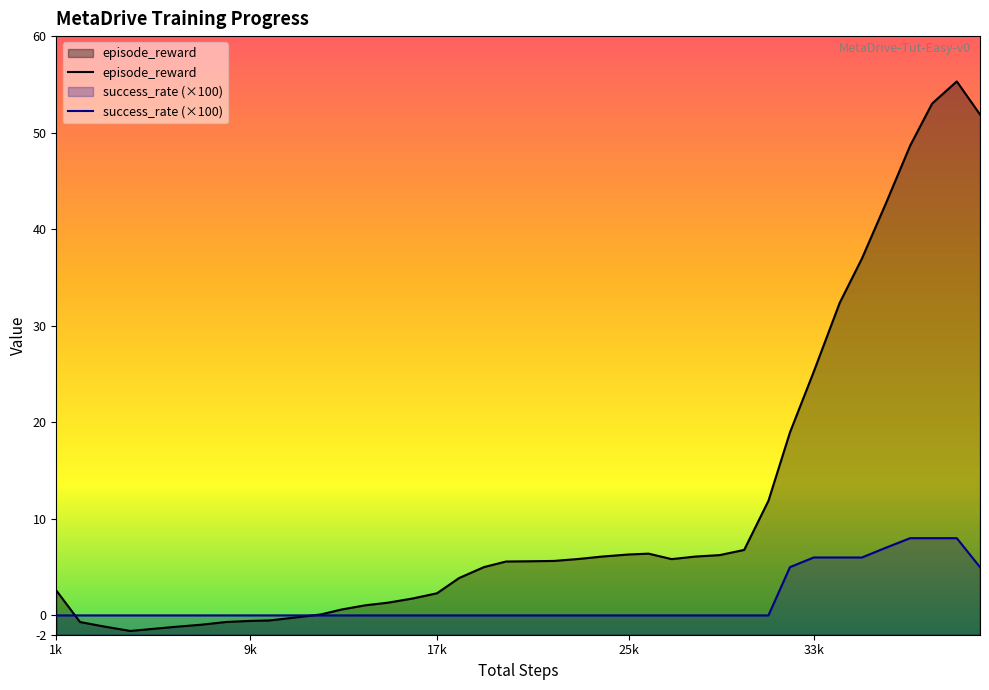

Where is episode_reward nearest to the value 26?

33k